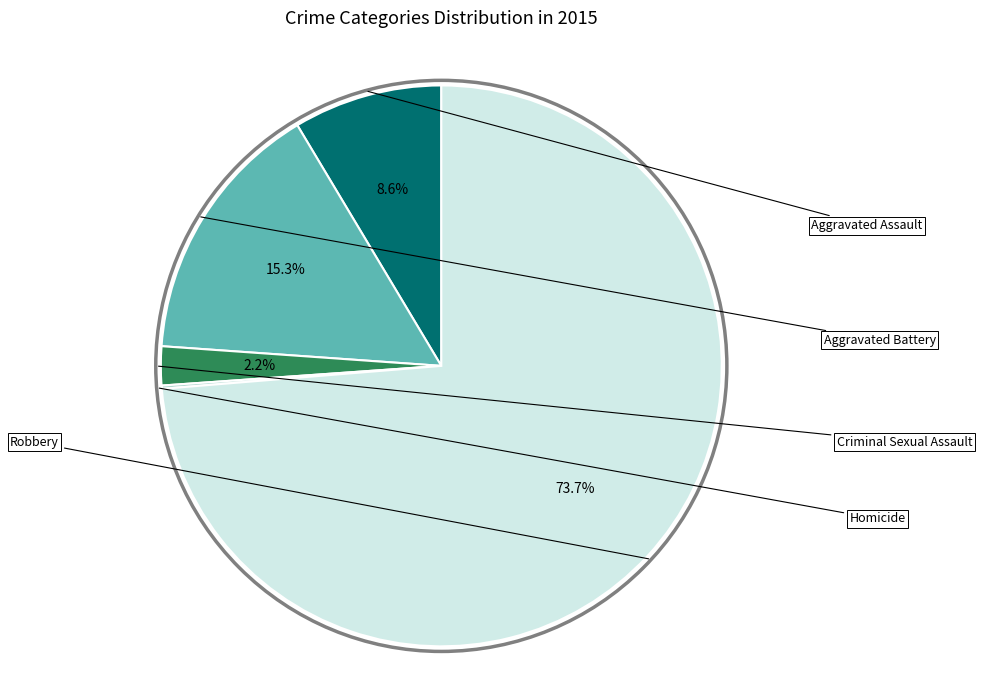

Is there any slice that represents more than half of the pie?

Yes